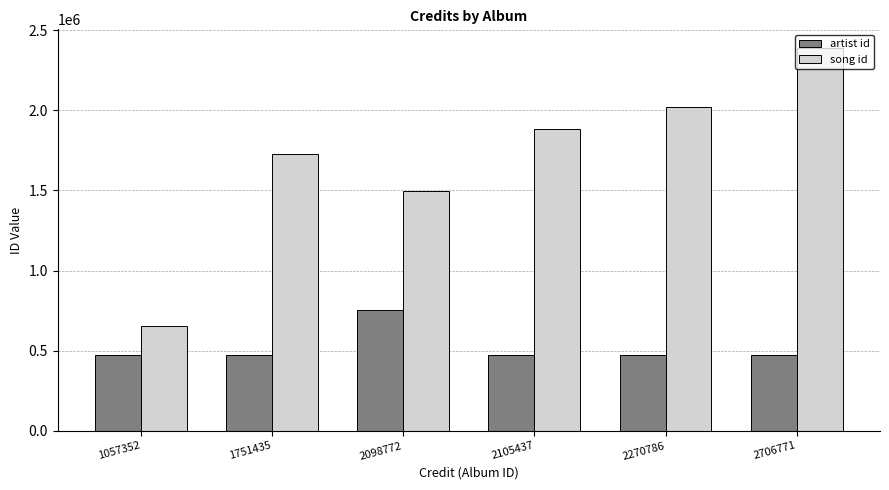

What is the value of the artist id bar at the 5th from the left?

470656